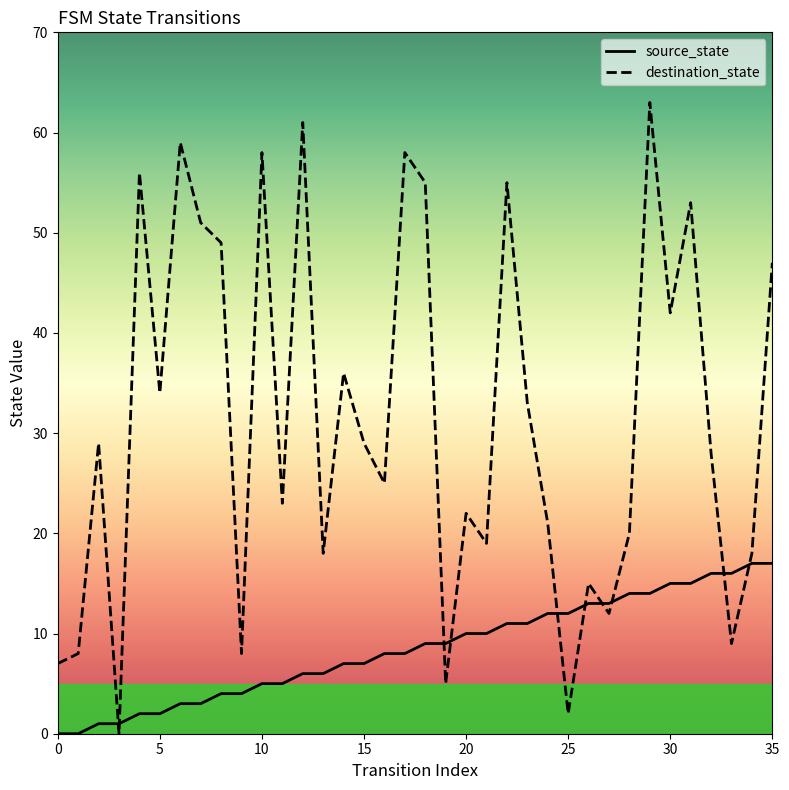

Which series has the widest spread of values?

destination_state